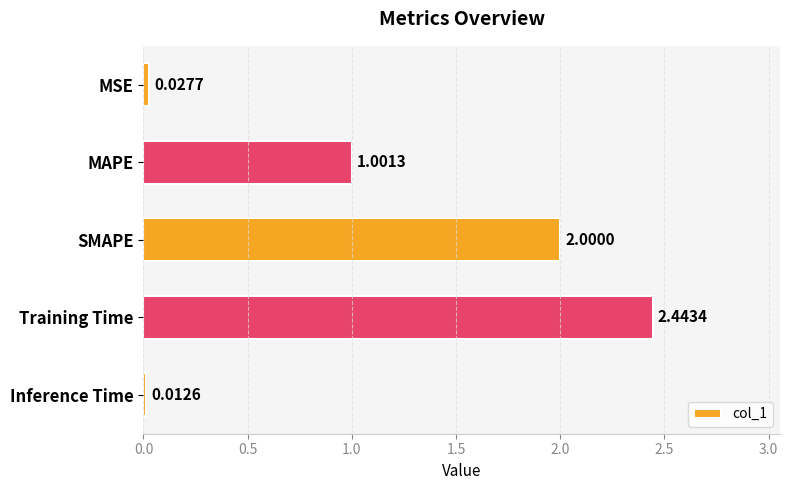

Rank the categories by value from highest to lowest.

Training Time, SMAPE, MAPE, MSE, Inference Time